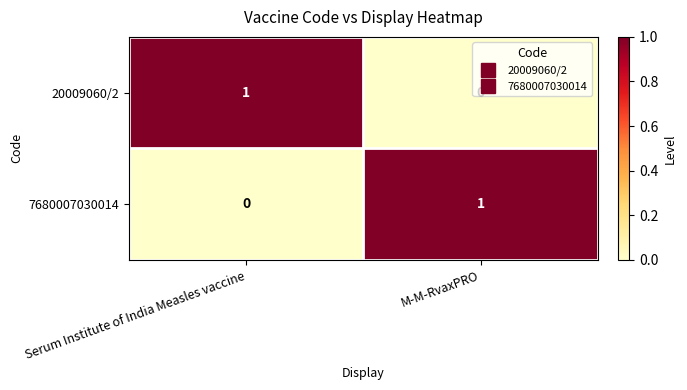

What is the total value across all series at Serum Institute of India Measles vaccine?

1